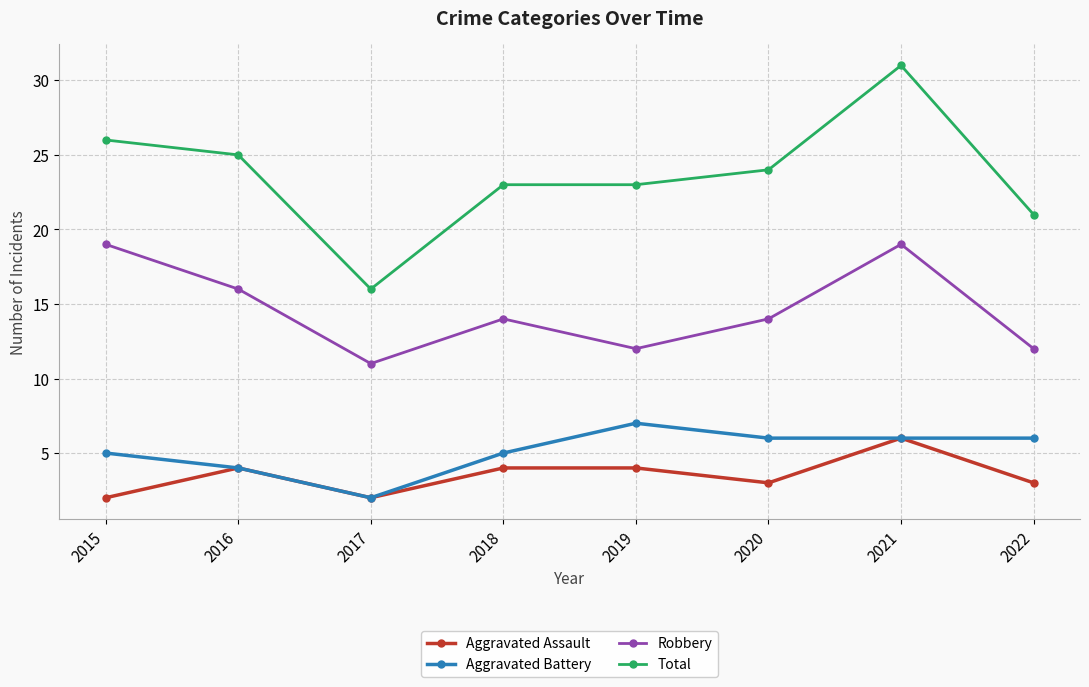

What is the average value of the Aggravated Assault series?

4